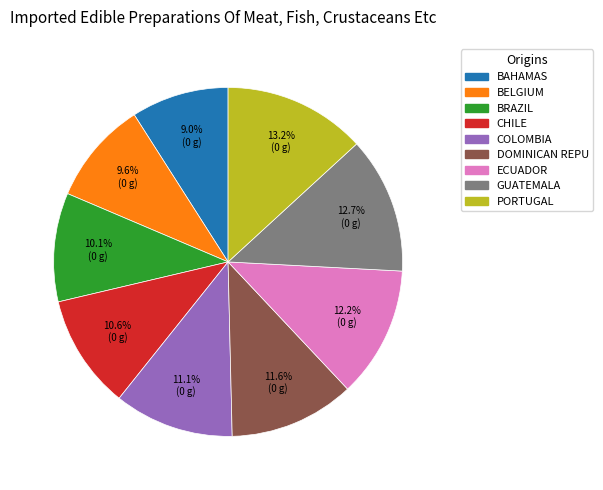

Is there a majority slice in this chart?

No